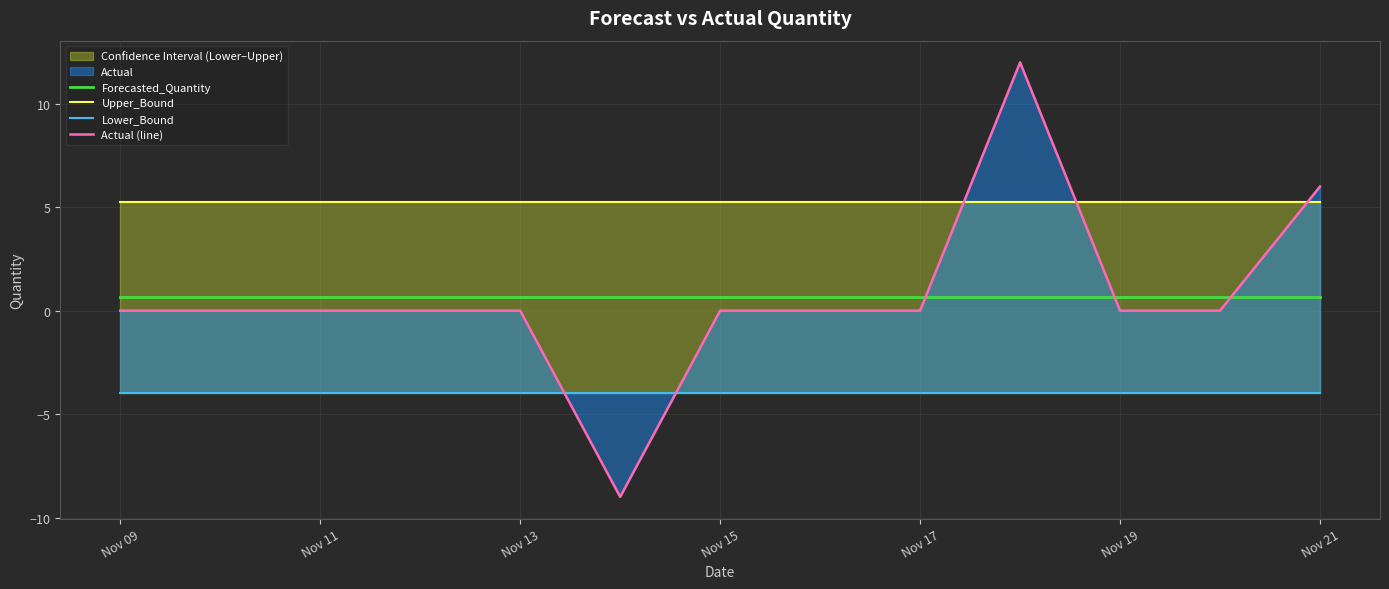

How many intersections are there between Actual (line) and Forecasted_Quantity?

3